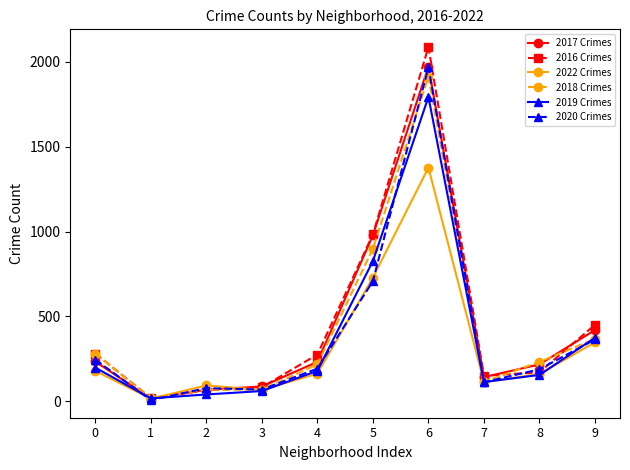

Is the value of 2020 Crimes at 3 greater than the value of 2019 Crimes at 6?

No